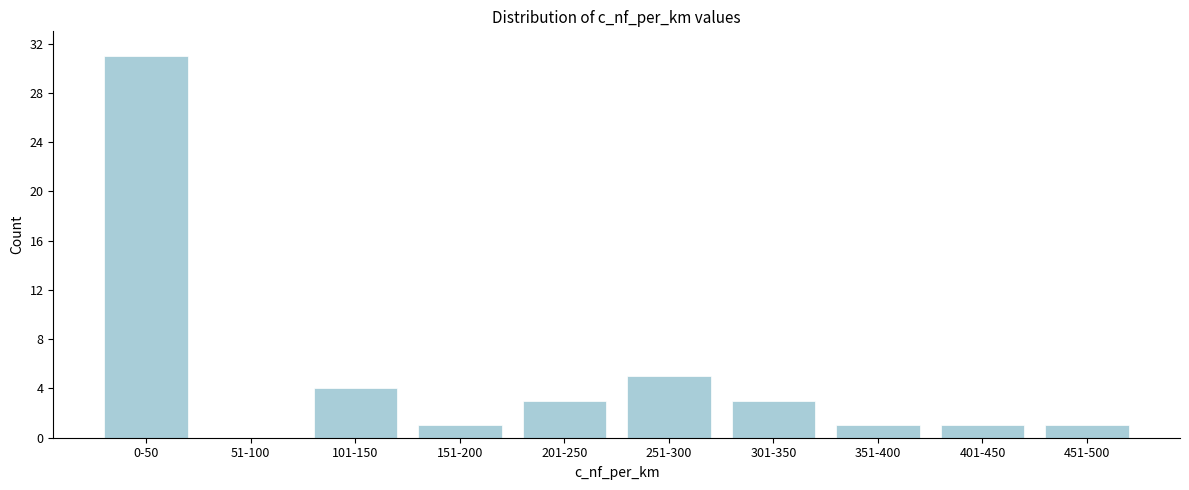

Reading left to right, transcribe all the data shown in this chart.

0-50=31	51-100=0	101-150=4	151-200=1	201-250=3	251-300=5	301-350=3	351-400=1	401-450=1	451-500=1